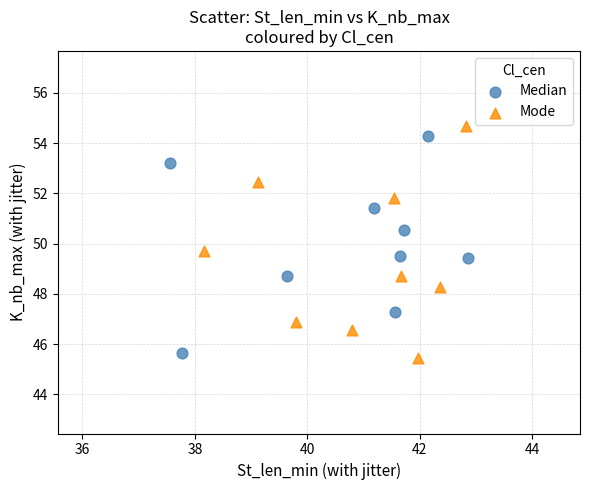

Which series has the largest Y range (max minus min)?

Mode